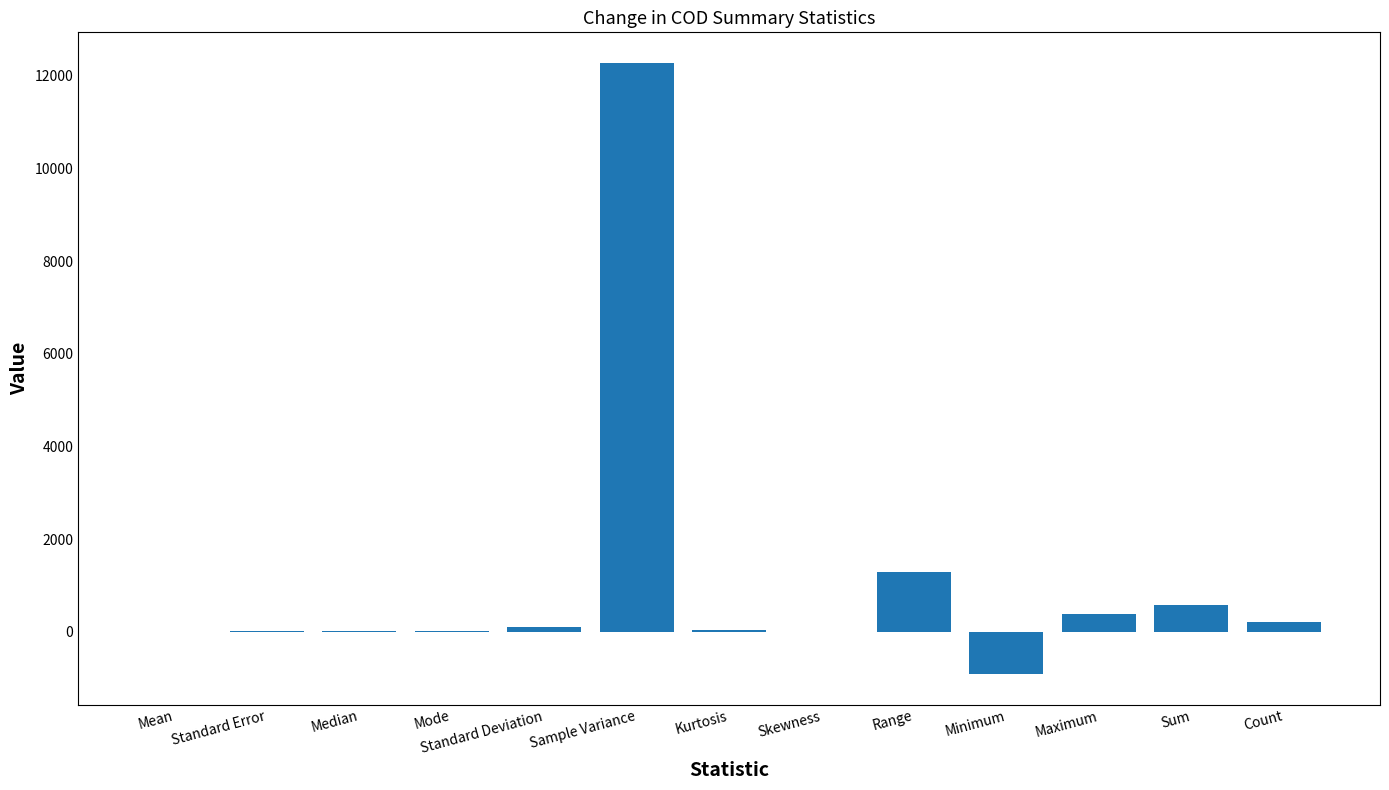

The chart shows a value of 110.8 at Standard Deviation. True or false?

True